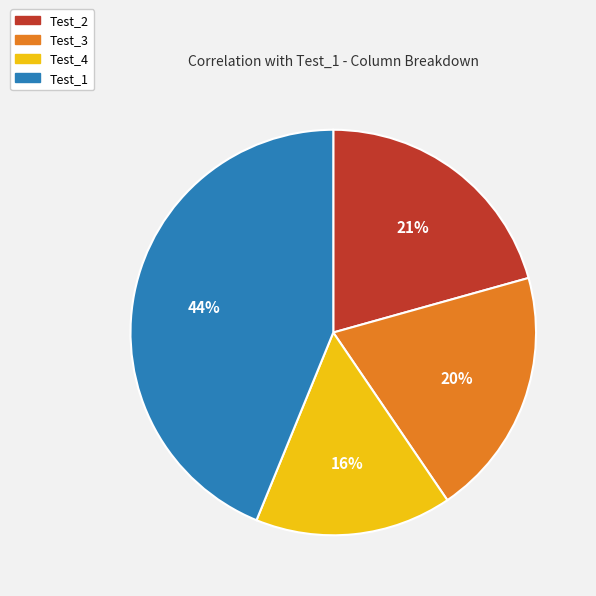

The Test_3 slice represents 20% of the pie. True or false?

True